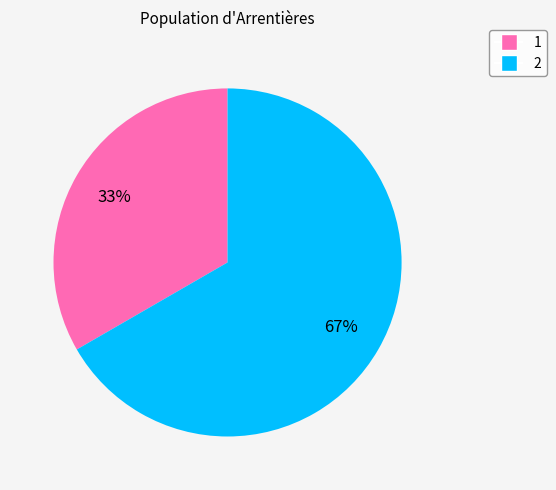

Is it true that 2 is 58% of the pie?

False